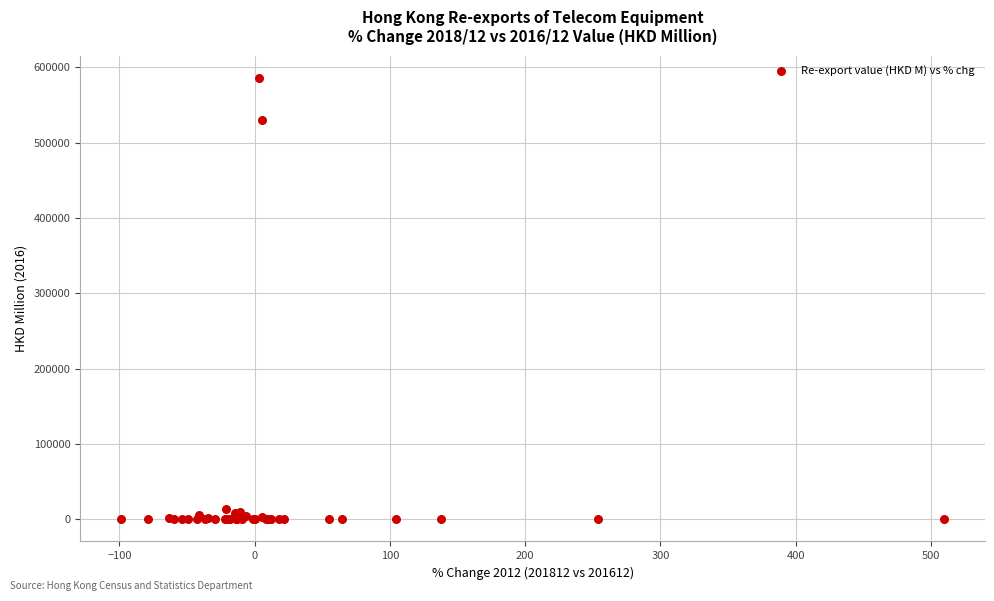

What Y value in the scatter plot is closest to 293170?

530069.1